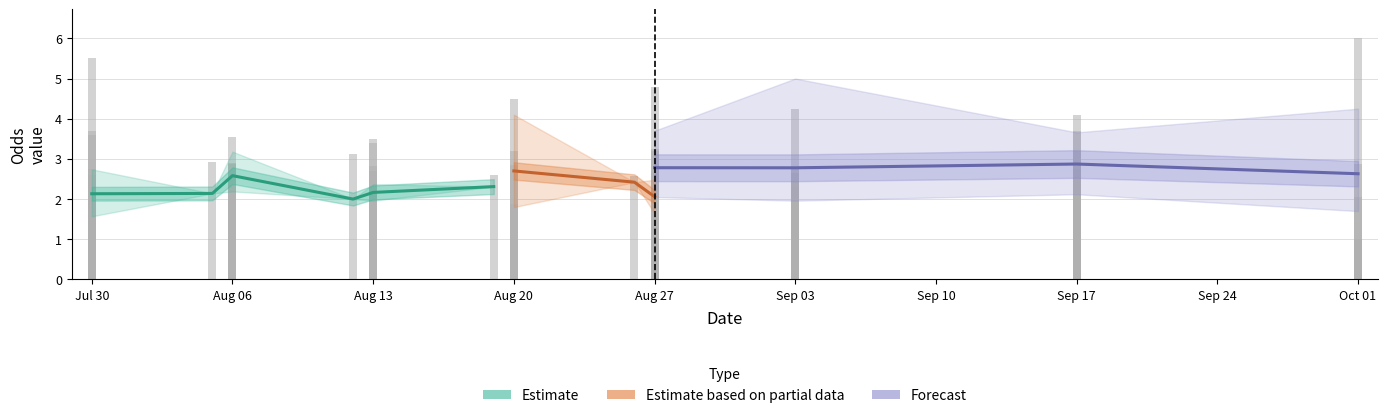

Between 14 and 30, which is larger?

30